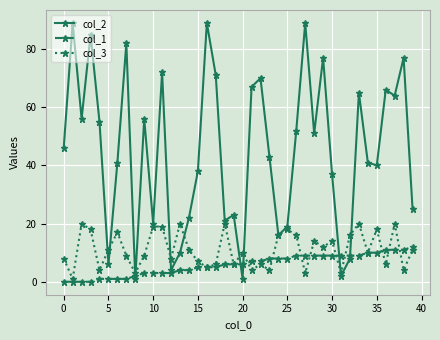

True or false: col_2 has more than 1 points higher than both neighbors.

True